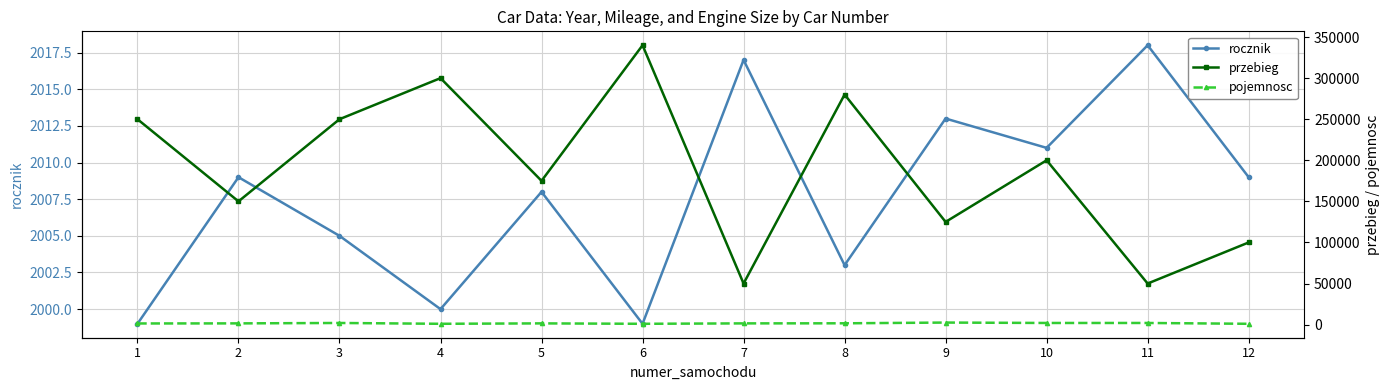

What is the approximate value of przebieg at 4, to the nearest 50?

300000